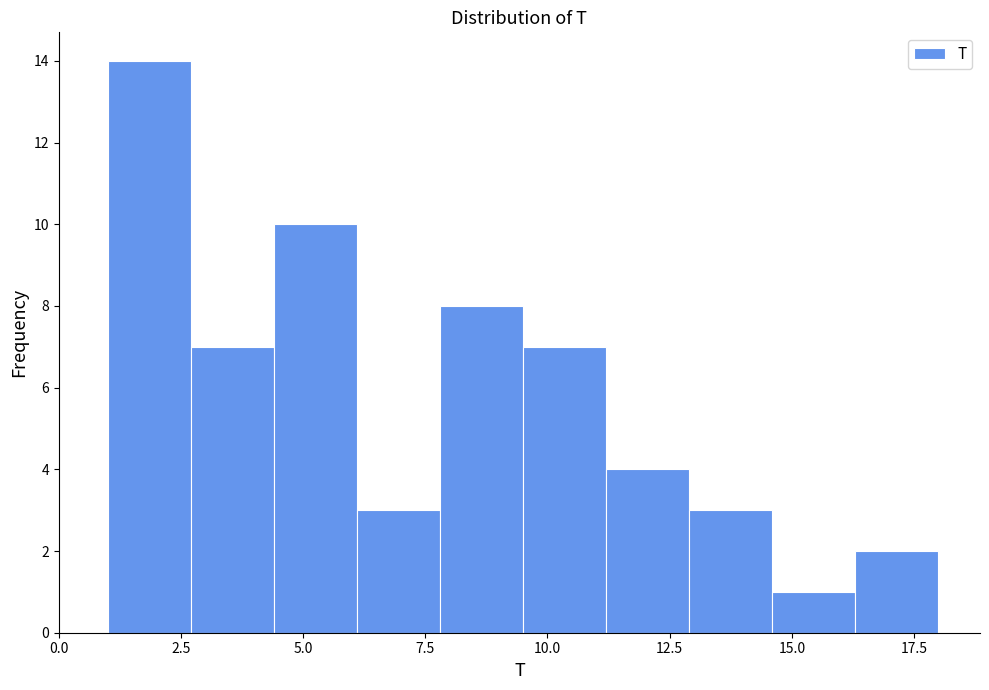

Read against the x-axis, roughly where is the centre of the tallest bar?

2.0